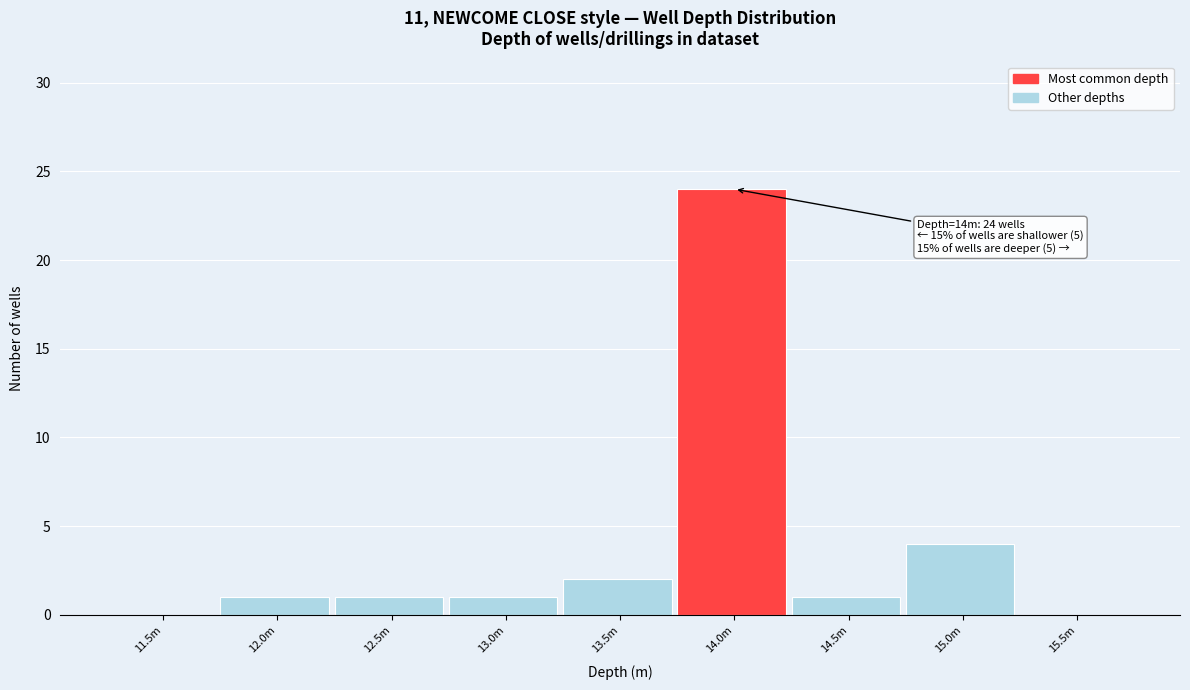

Reading left to right, extract all data points from this chart.

11.5m=0	12.0m=1	12.5m=1	13.0m=1	13.5m=2	14.0m=24	14.5m=1	15.0m=4	15.5m=0